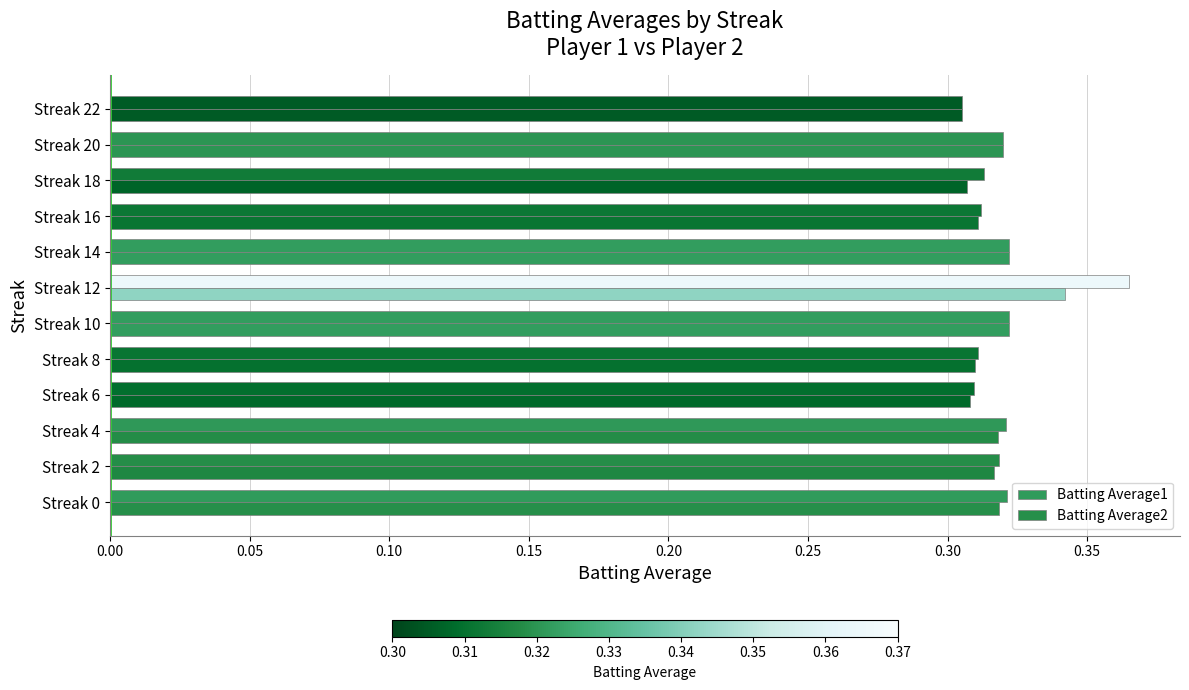

How many categories are shown in the chart?

12